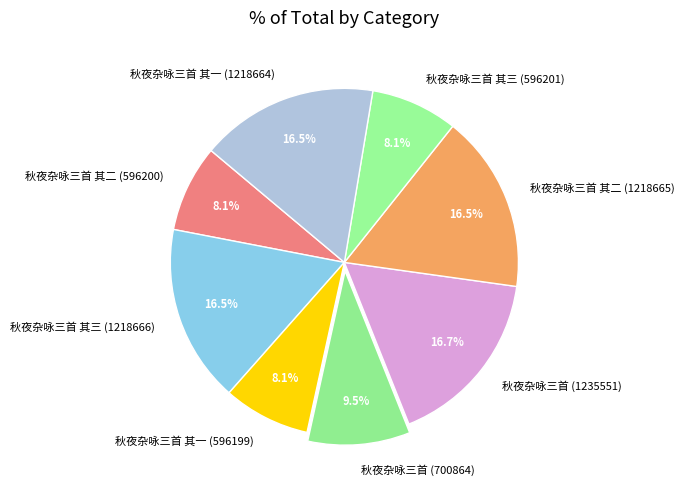

Approximately how many times larger is the value at 秋夜杂咏三首 其一 (1218664) compared to 秋夜杂咏三首 其二 (1218665)?

1.0